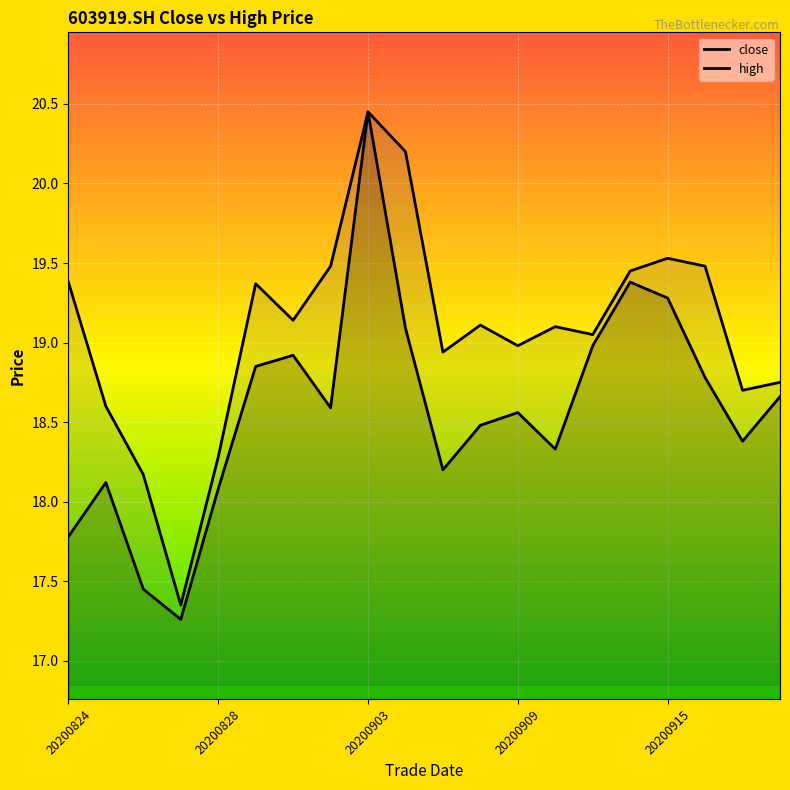

True or false: high and close cross at least once.

False